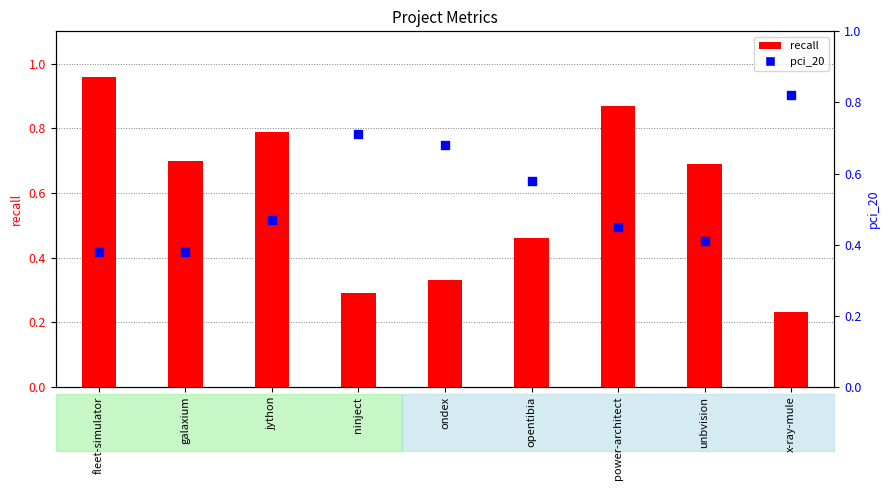

Which series reaches the minimum Y coordinate?

recall